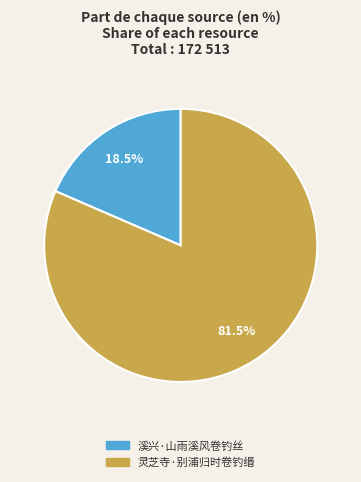

To the nearest percent, what is the average slice percentage?

50%